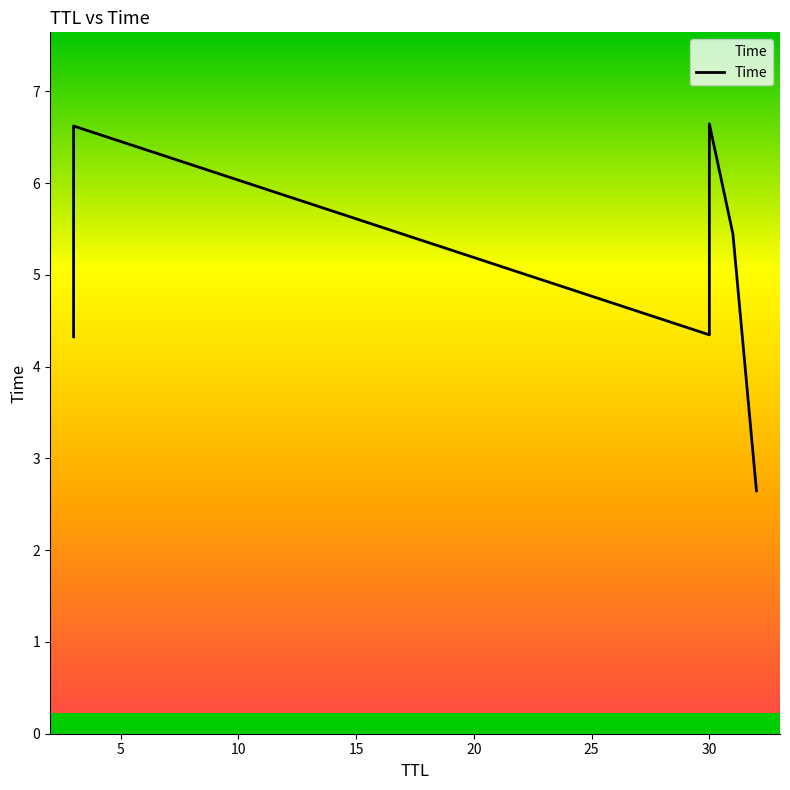

How many points are lower than both their immediate neighbors (excluding endpoints)?

1